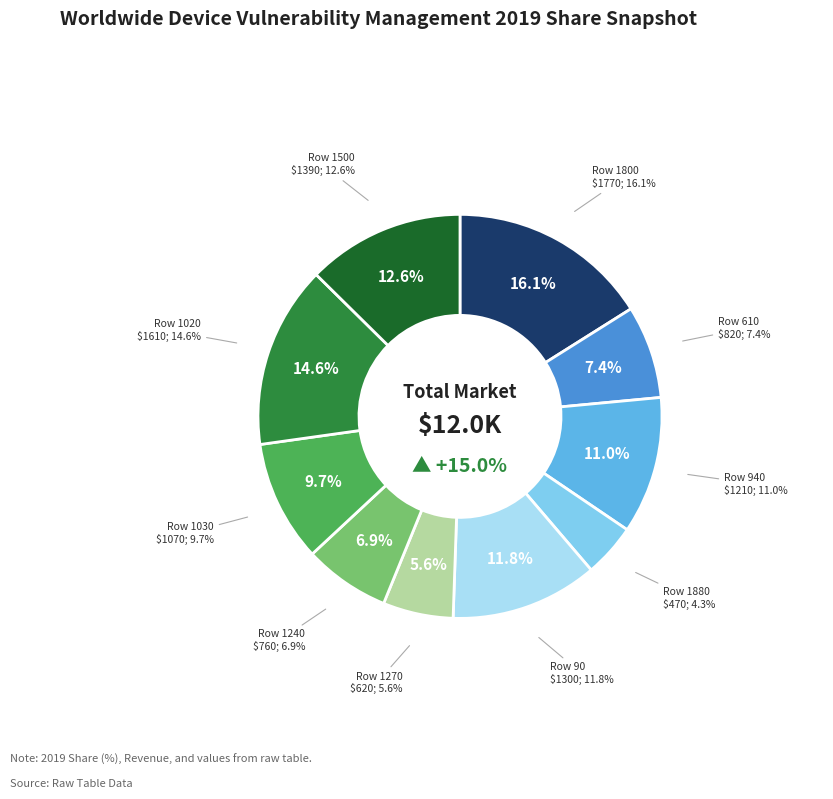

Is it true that 1500 is 13% of the pie?

True